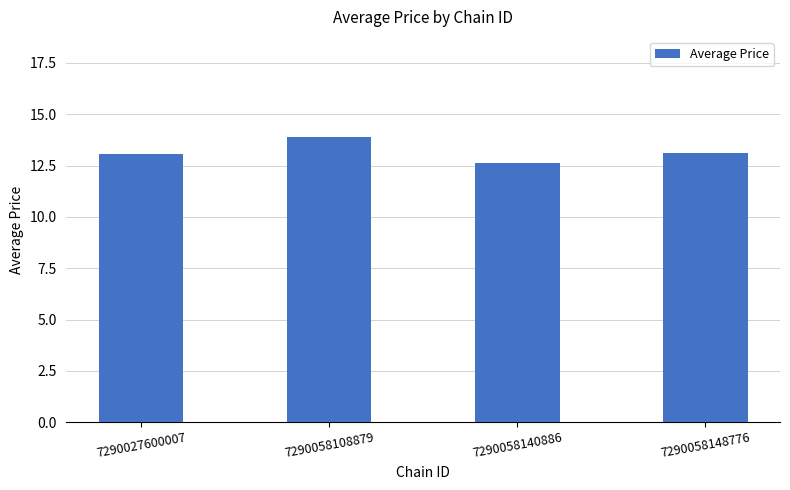

The chart shows a value of 18.6 at 7290058148776. True or false?

False